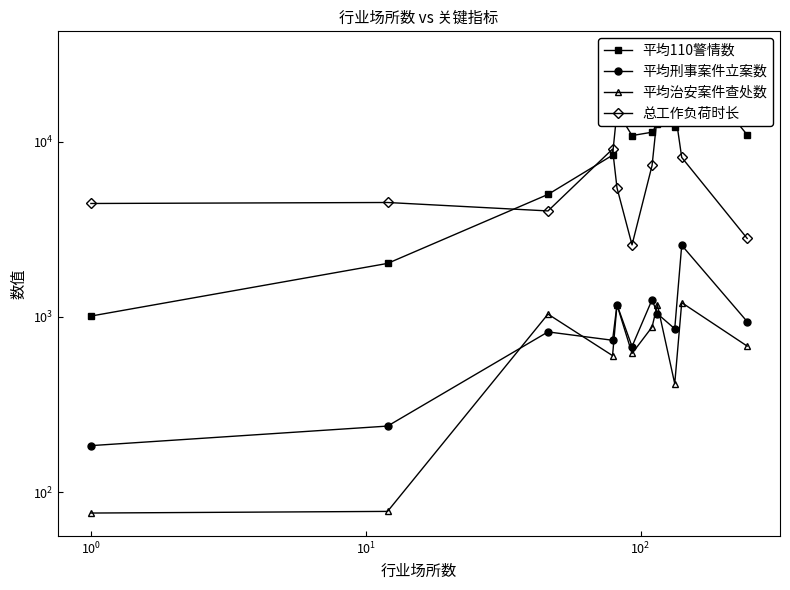

What are all the series names shown in the legend?

平均110警情数, 平均刑事案件立案数, 平均治安案件查处数, 总工作负荷时长